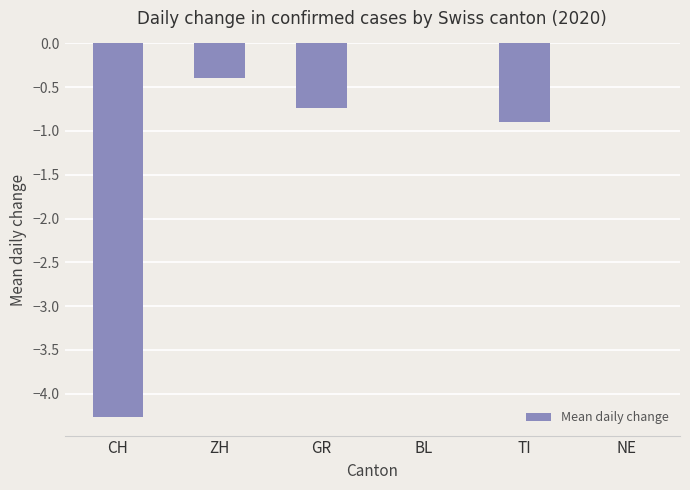

What is the change in value from CH to BL?

+4.3